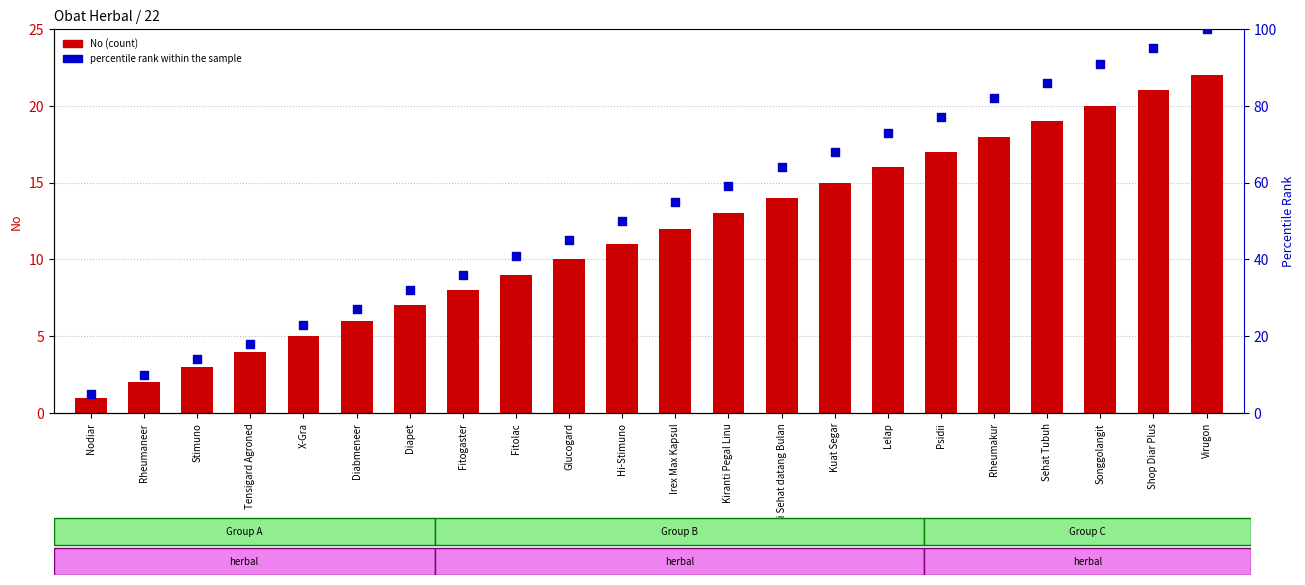

Which series has the largest Y range (max minus min)?

percentile rank within the sample